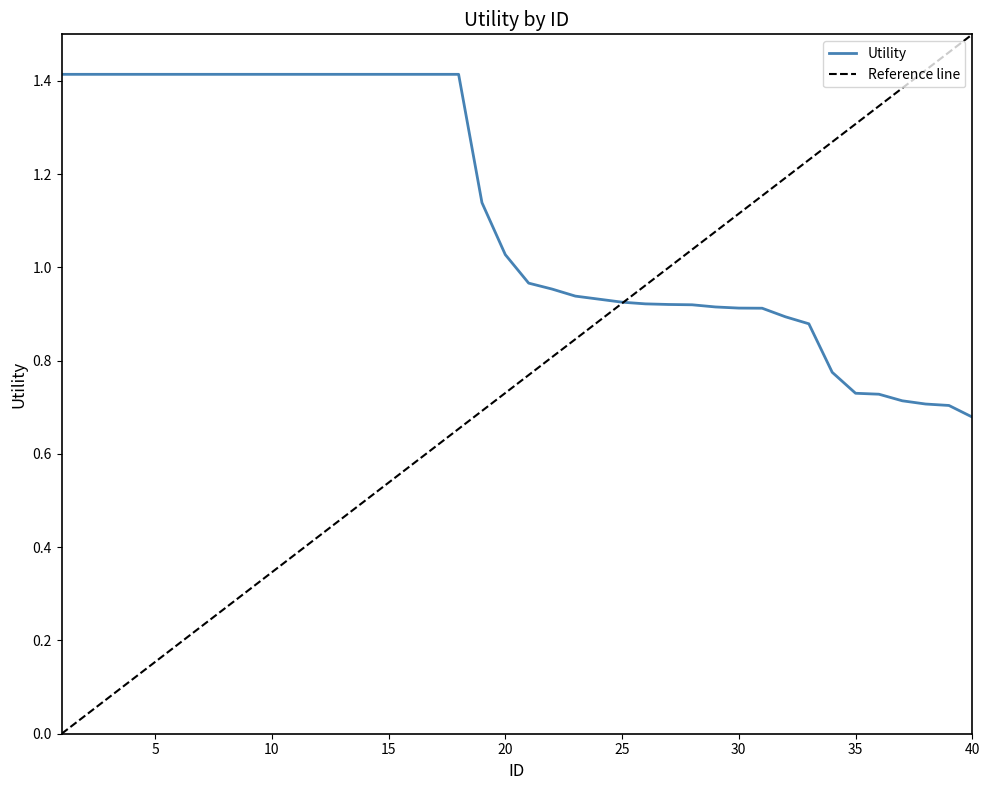

Which label corresponds to the smallest value in the chart?

40